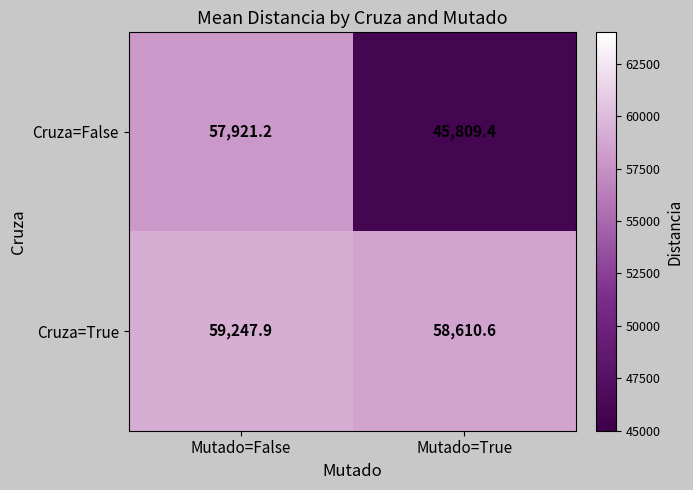

Between Mutado=False and Mutado=True, which series saw the biggest shift?

Cruza=False